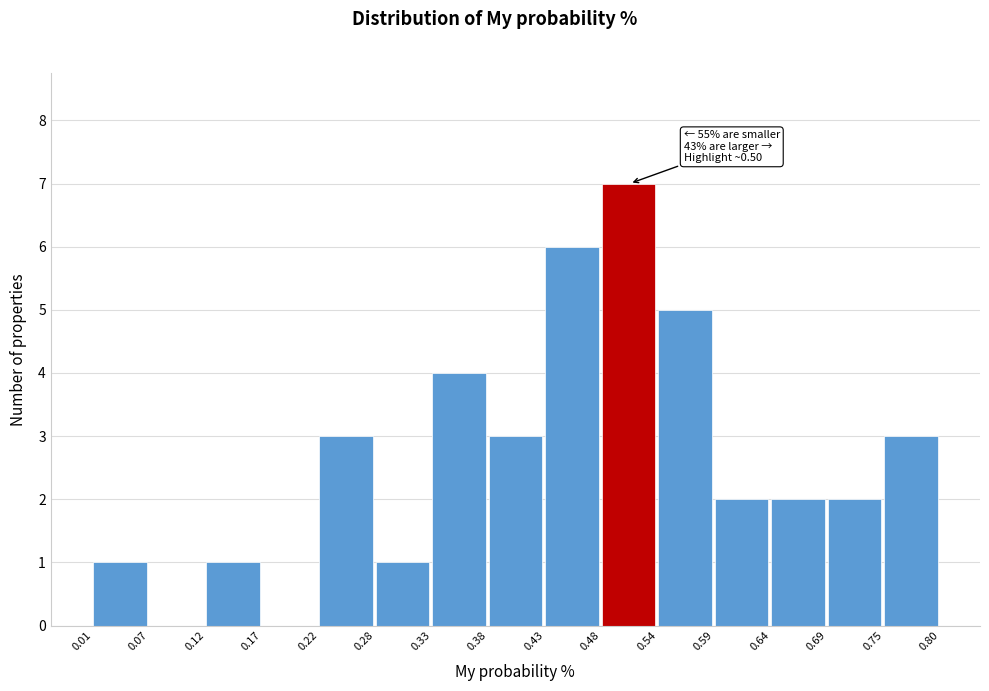

Which range on the x-axis has the tallest bar?

0.48 to 0.54